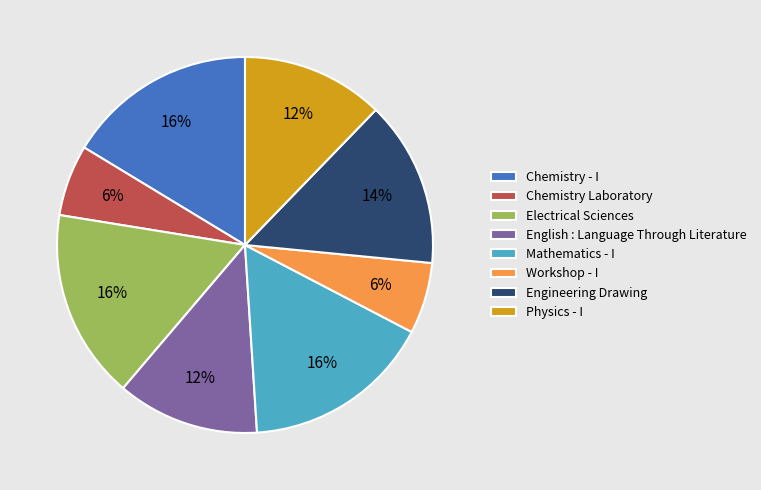

Is there a majority slice in this chart?

No